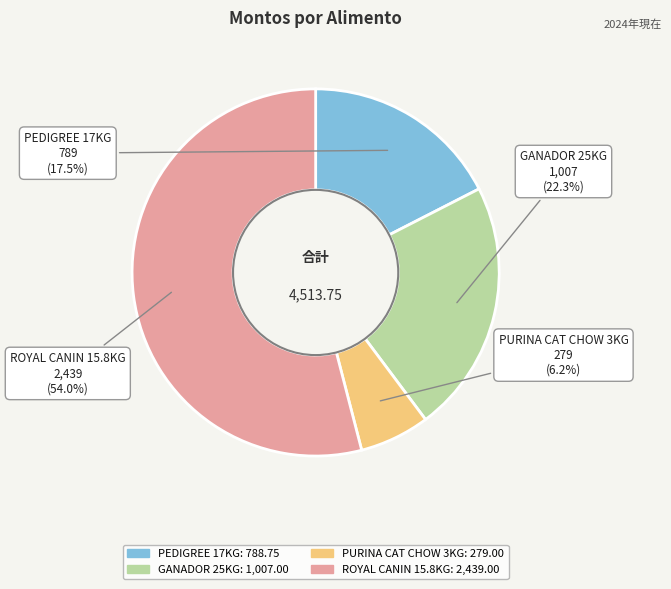

What percentage is NOT represented by GANADOR 25KG?

77.7%